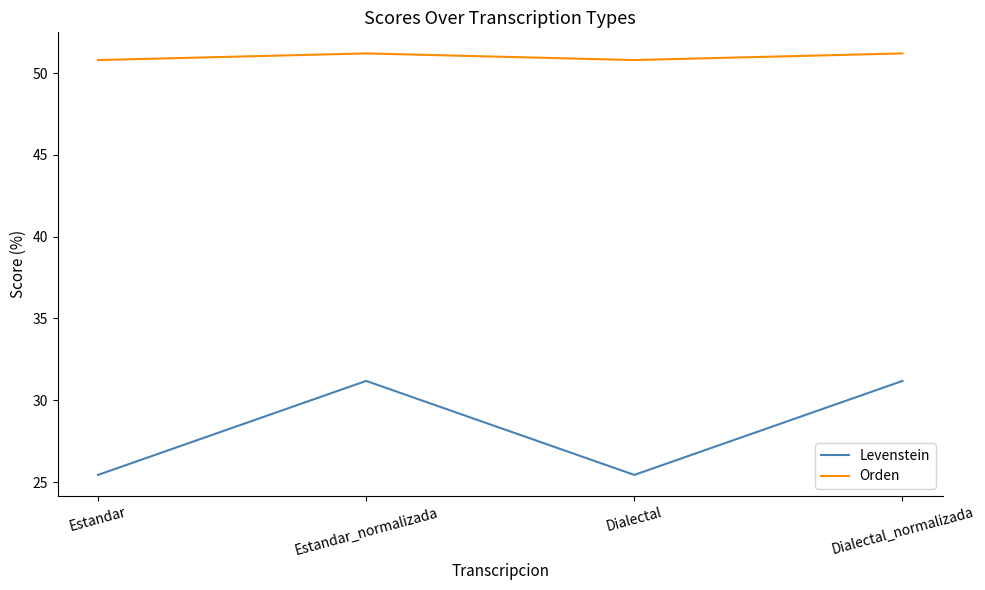

The Orden series shows 85.9 at Dialectal_normalizada. True or false?

False